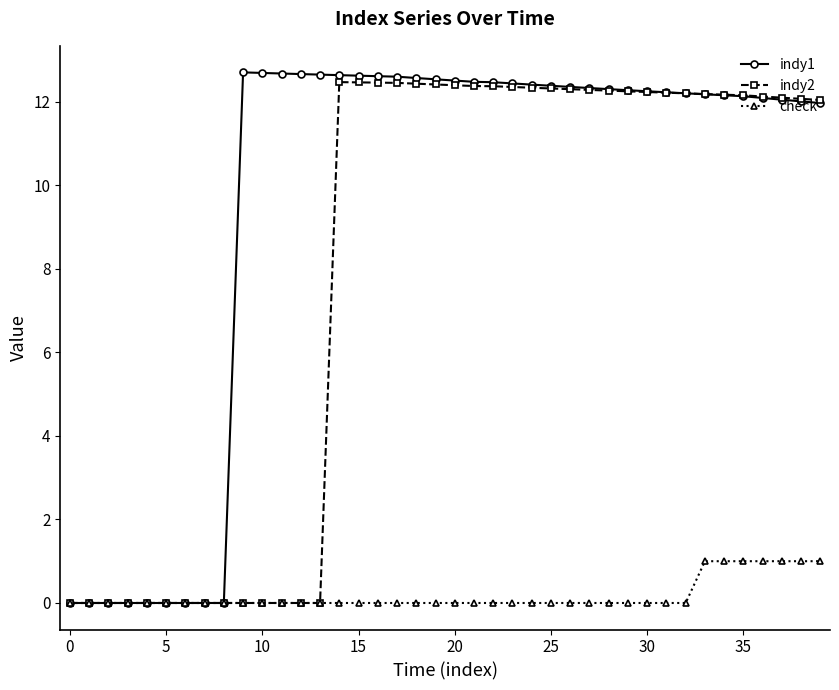

What is the value of the indy1 point at the 21st from the left?

12.5